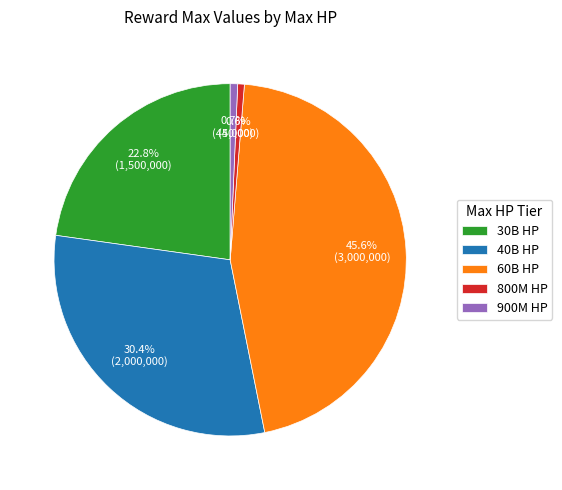

Does 900M HP represent more than half of the total?

No